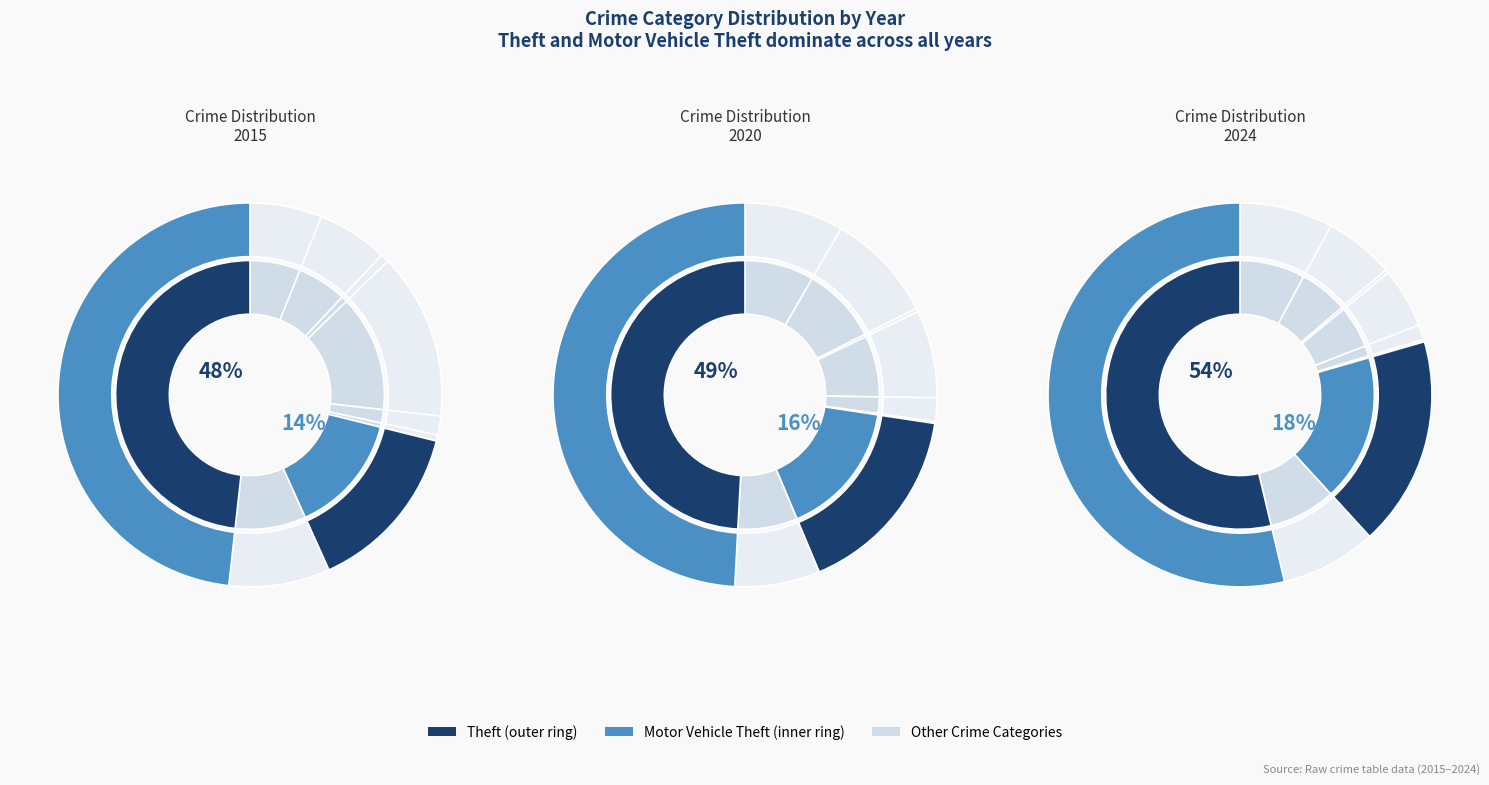

How many segments does this pie chart have?

9